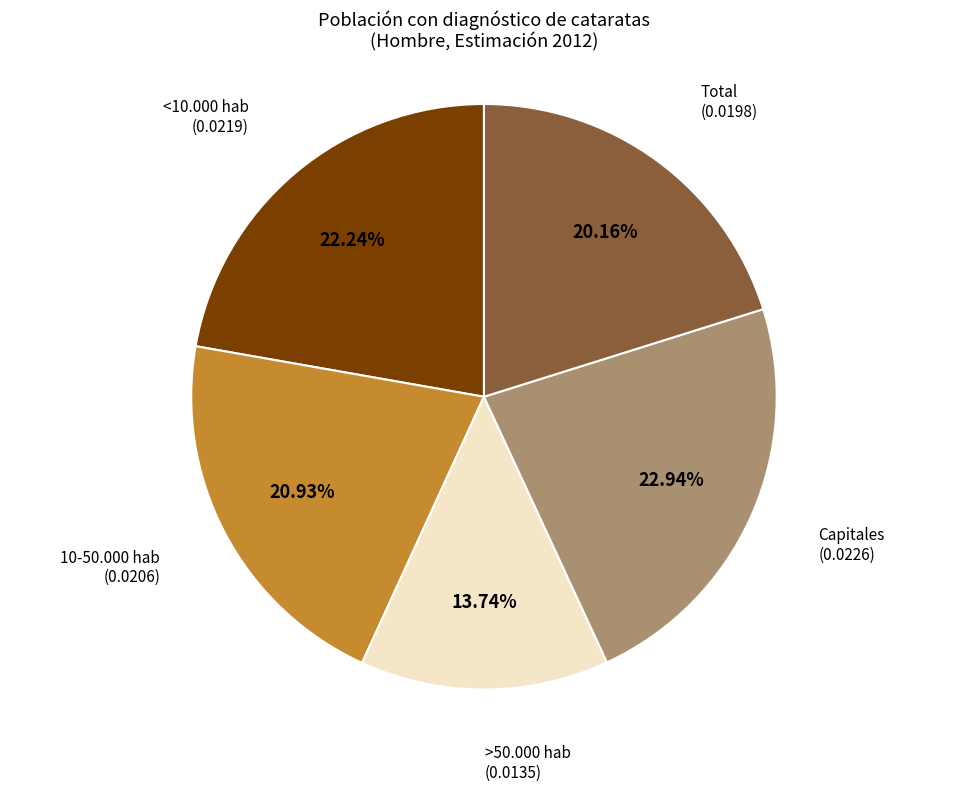

Is there any slice that represents more than half of the pie?

No